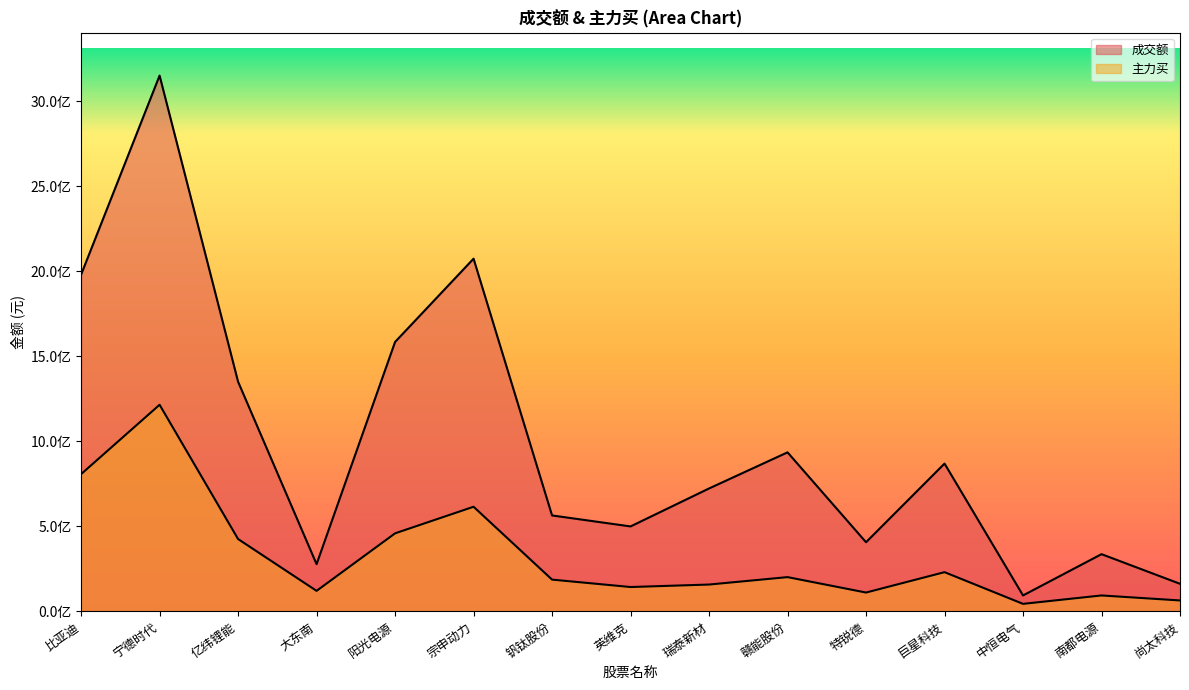

What is the average value of the 成交额 series?

1000541509